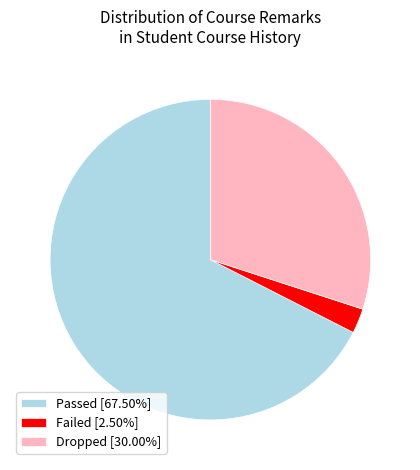

Is Passed [67.50%] the majority of the pie?

Yes